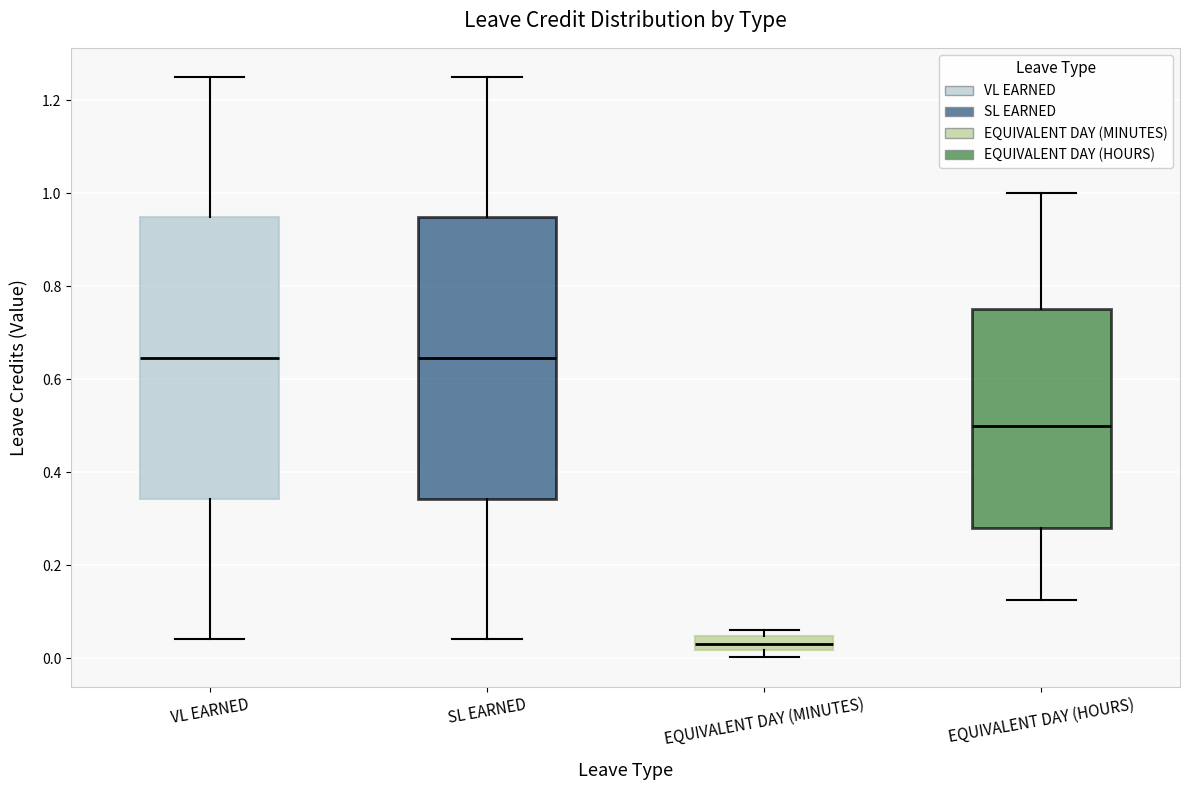

Reading left to right, read every box against the y-axis: the position of its median line, the range the box covers, and the ends of its whiskers. The values are not printed on the chart, so give them approximately, as read against the axis.

VL EARNED: median 0.64, box 0.34 to 0.94, whiskers 0.04 to 1.26
SL EARNED: median 0.64, box 0.34 to 0.94, whiskers 0.04 to 1.26
EQUIVALENT DAY (MINUTES): median 0.04 (inside the box), box 0.02 to 0.04, whiskers 0.00 to 0.06
EQUIVALENT DAY (HOURS): median 0.50, box 0.28 to 0.76, whiskers 0.12 to 1.00